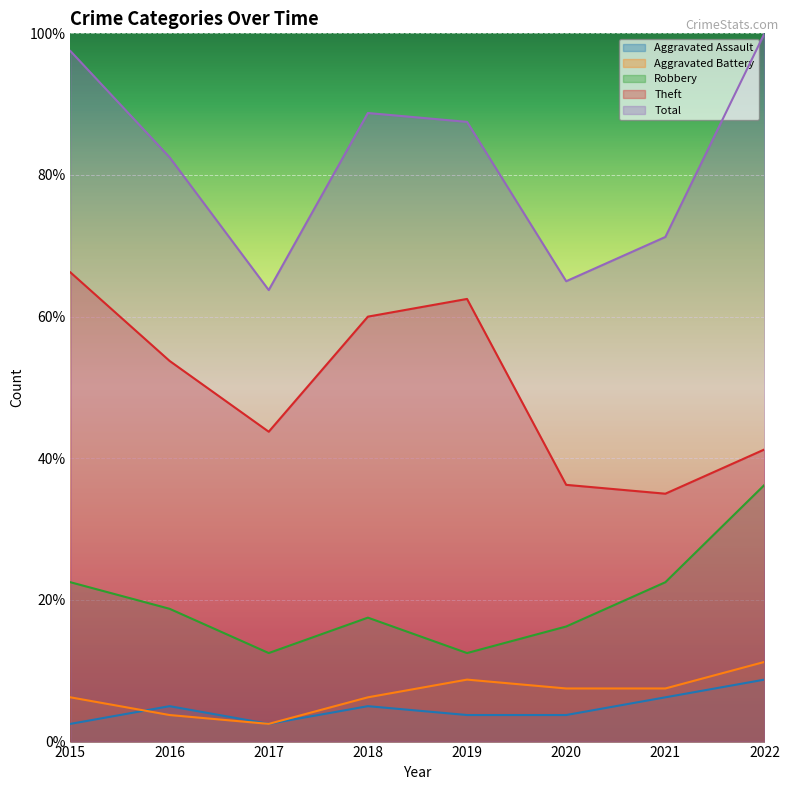

Is it true that Robbery equals 28.2 at 2018?

False